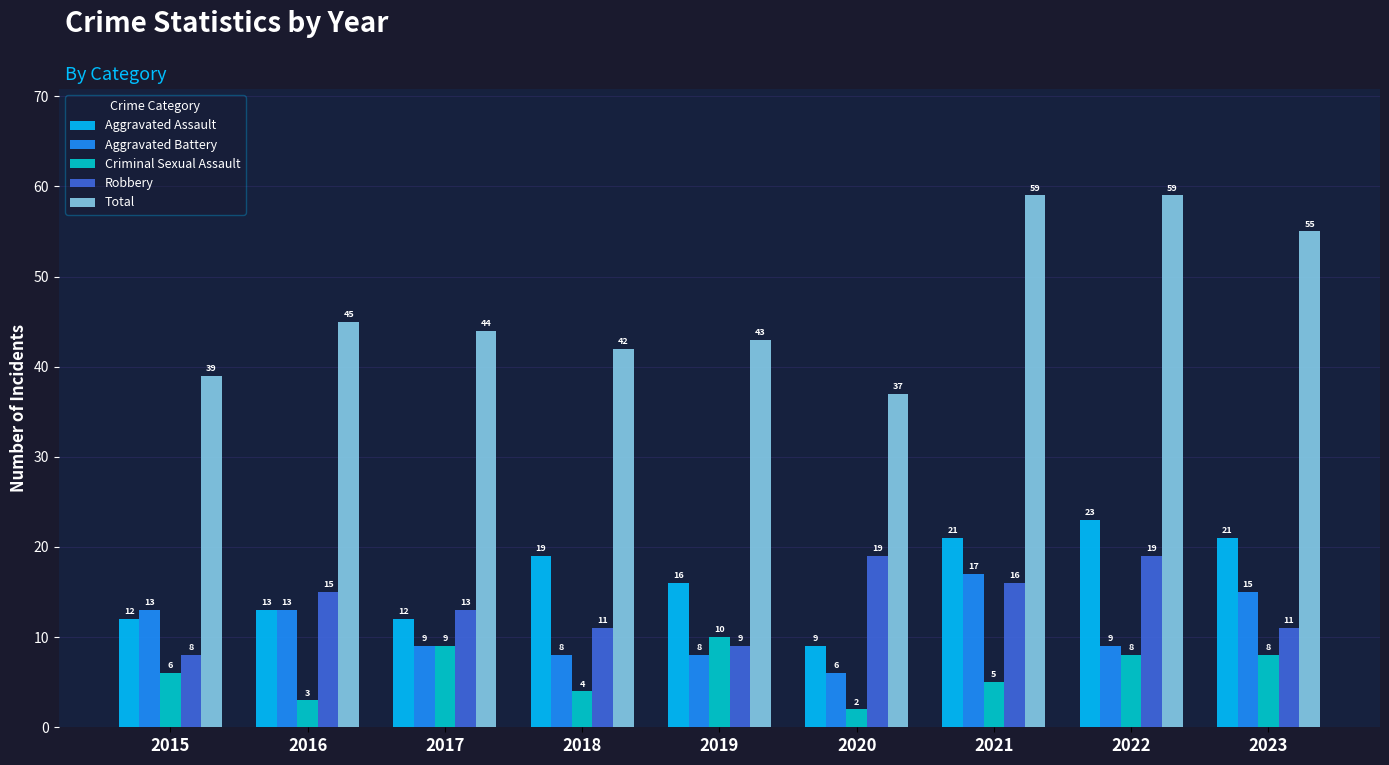

Rank the series by their maximum value, from highest to lowest.

Total, Aggravated Assault, Robbery, Aggravated Battery, Criminal Sexual Assault